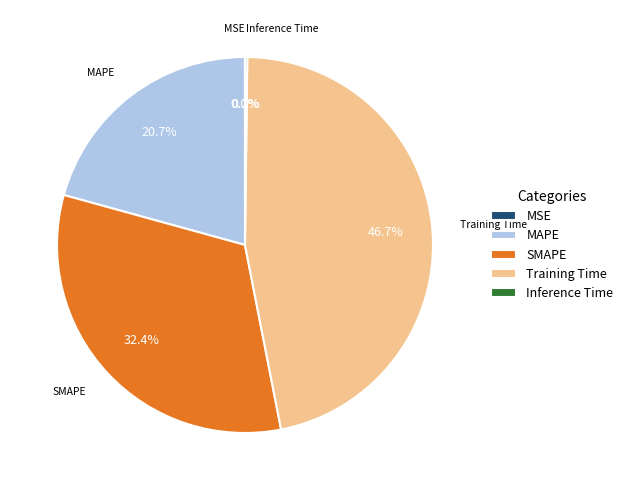

Which slice is the largest?

Training Time